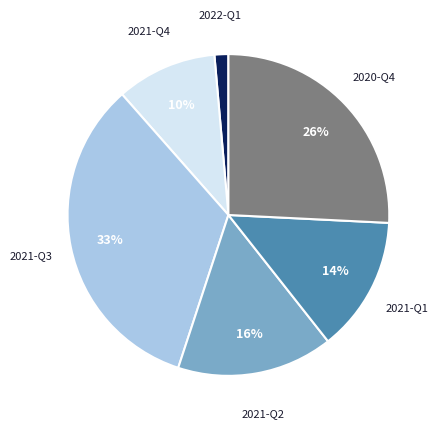

How many segments does this pie chart have?

6